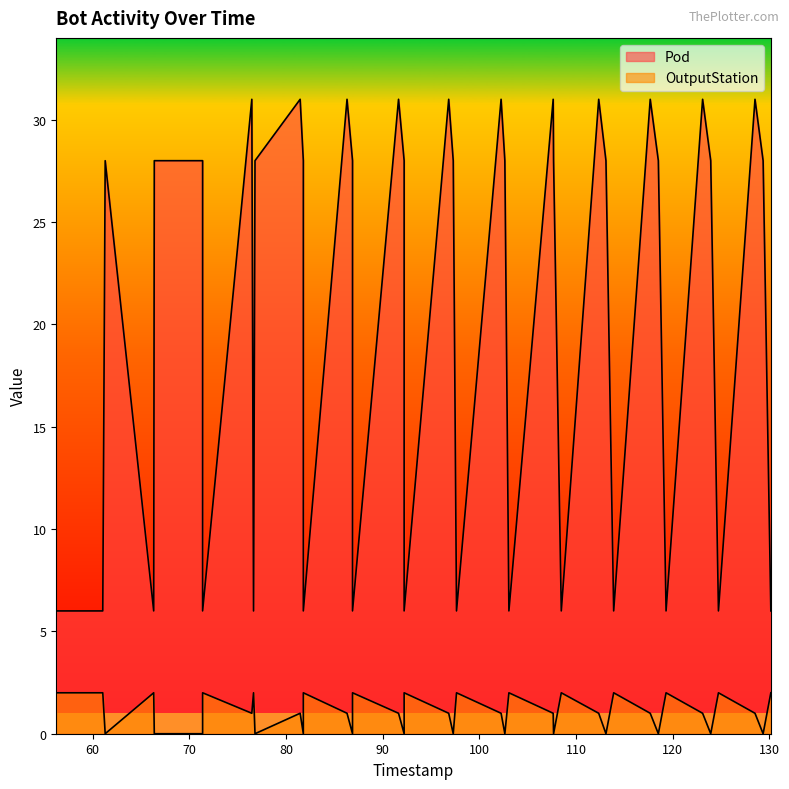

Which category has the highest value across all series?

76.46